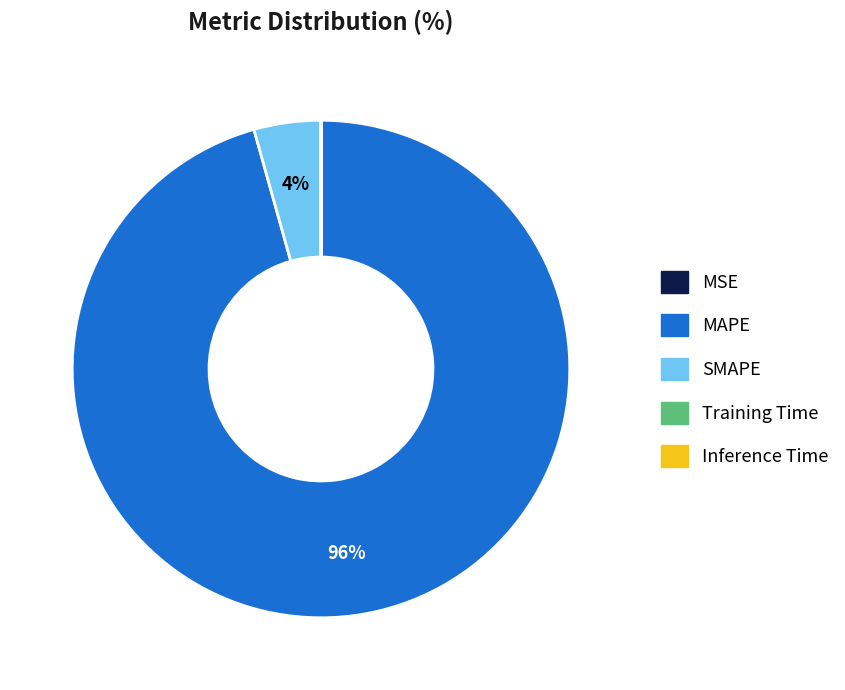

Which category has the biggest portion of the pie?

MAPE